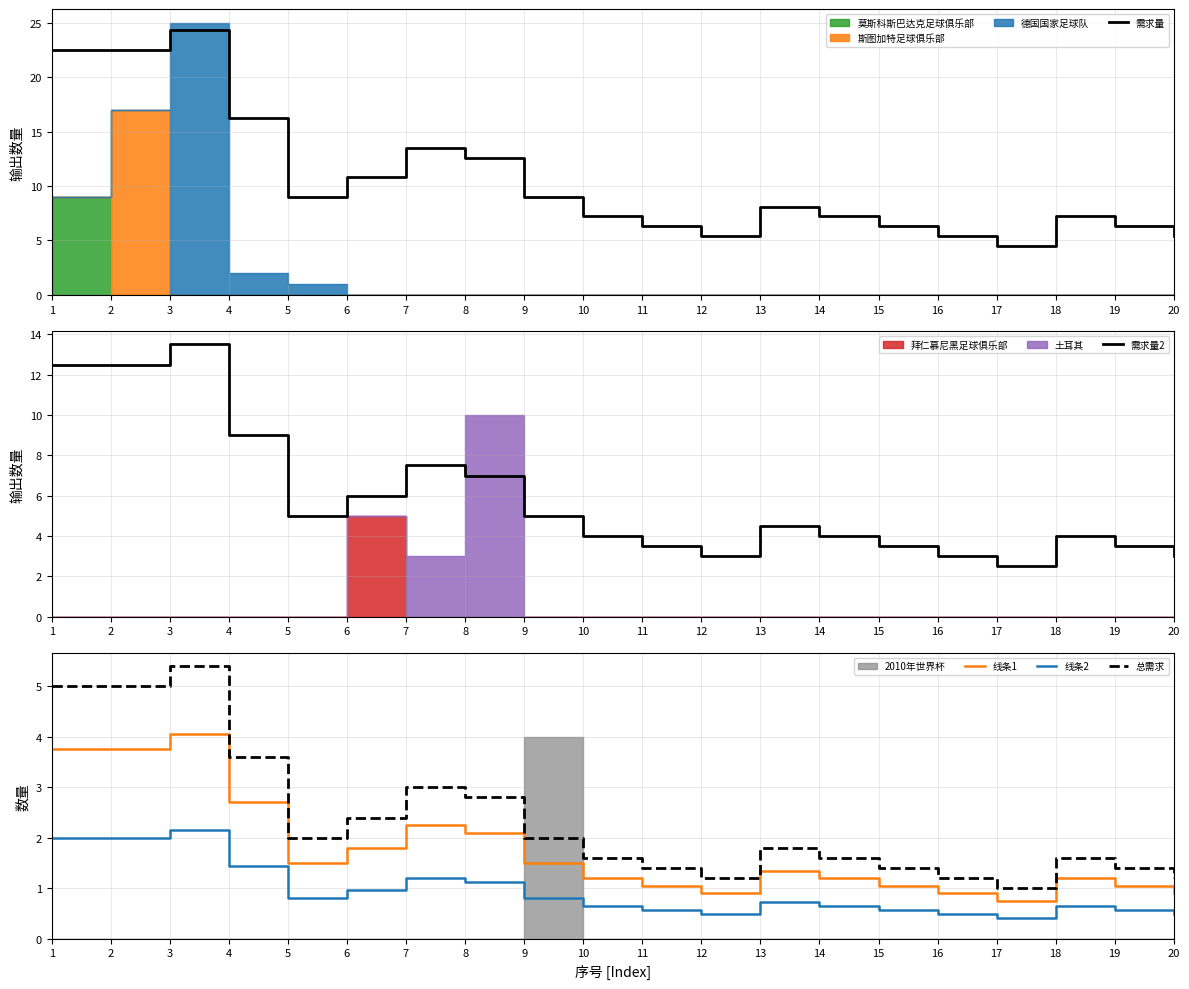

How many lines are shown in the chart?

5